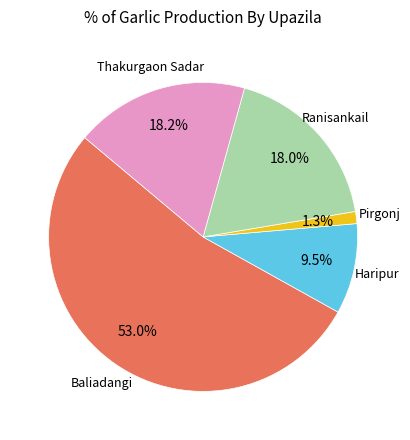

Is there a majority slice in this chart?

Yes